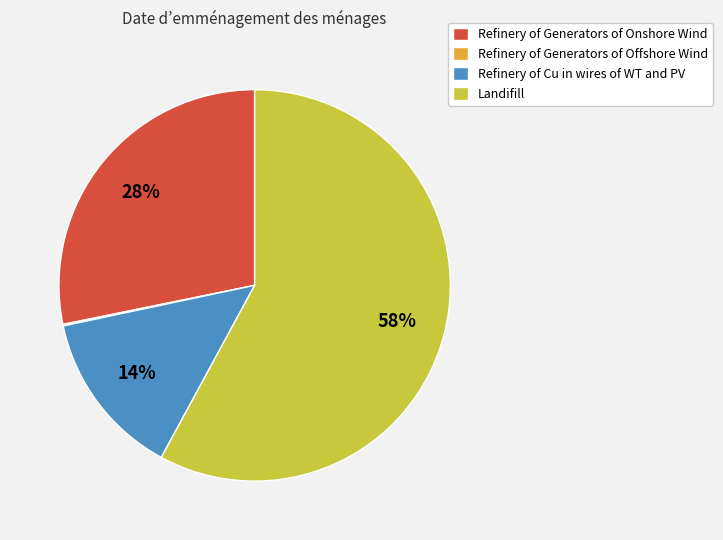

To the nearest percent, what is the difference between the largest and smallest slice percentages?

58%